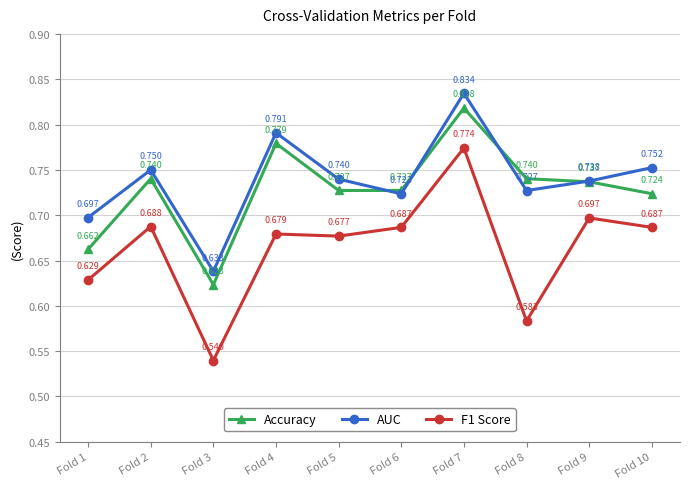

True or false: AUC has more than 1 points higher than both neighbors.

True